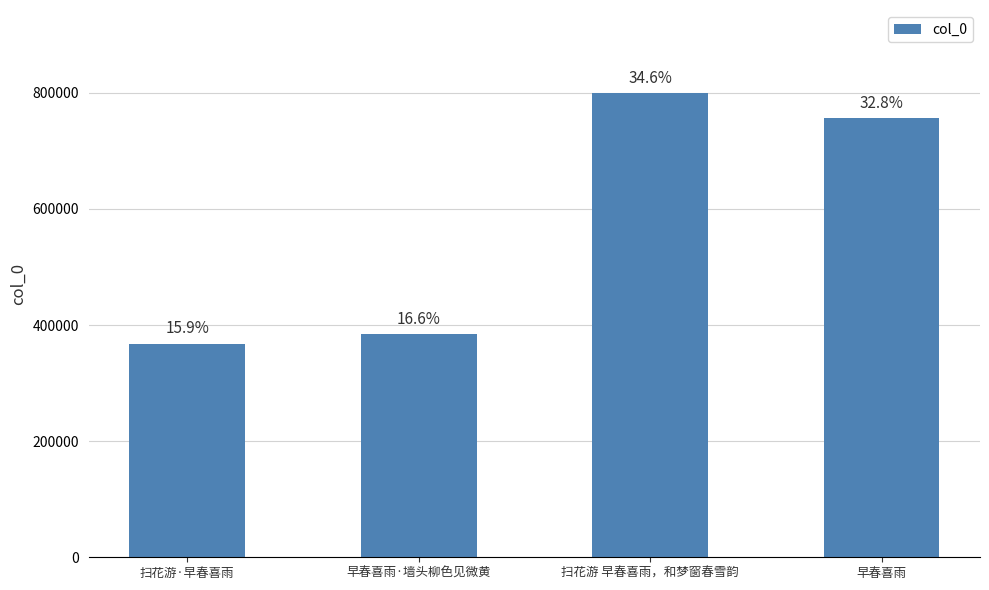

How many bars are there in total?

4